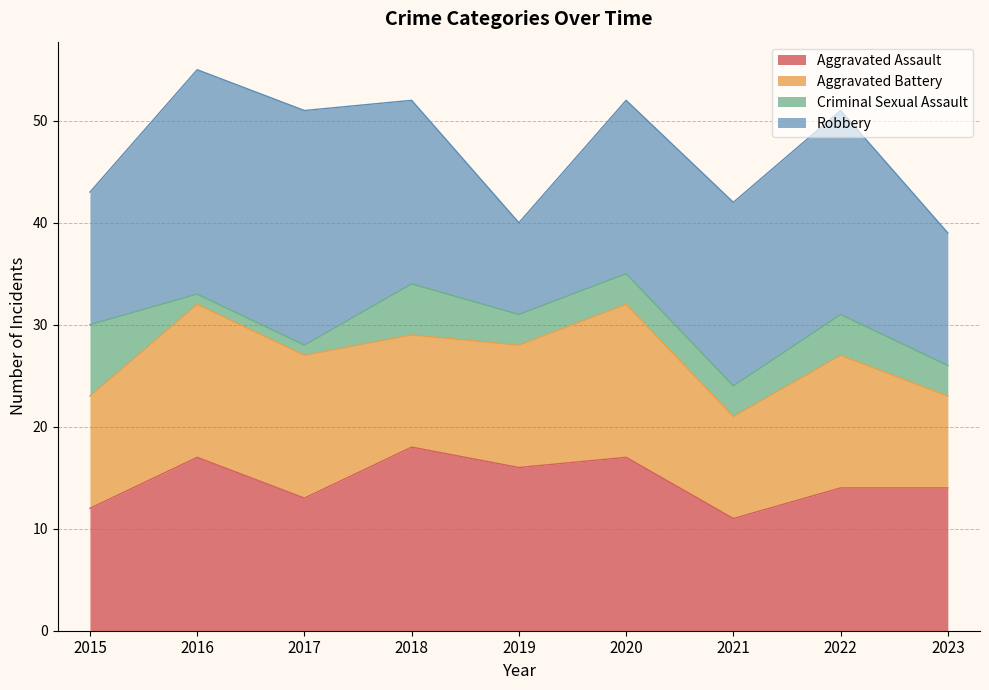

How many Criminal Sexual Assault values are between 3 and 4?

5